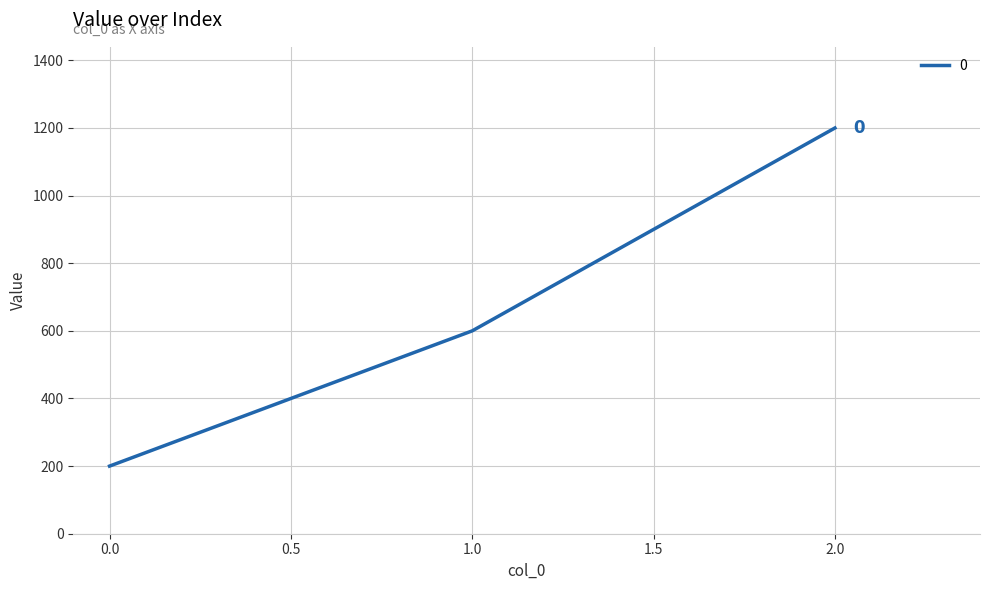

Reading left to right, extract all data points from this chart.

200	600	1200